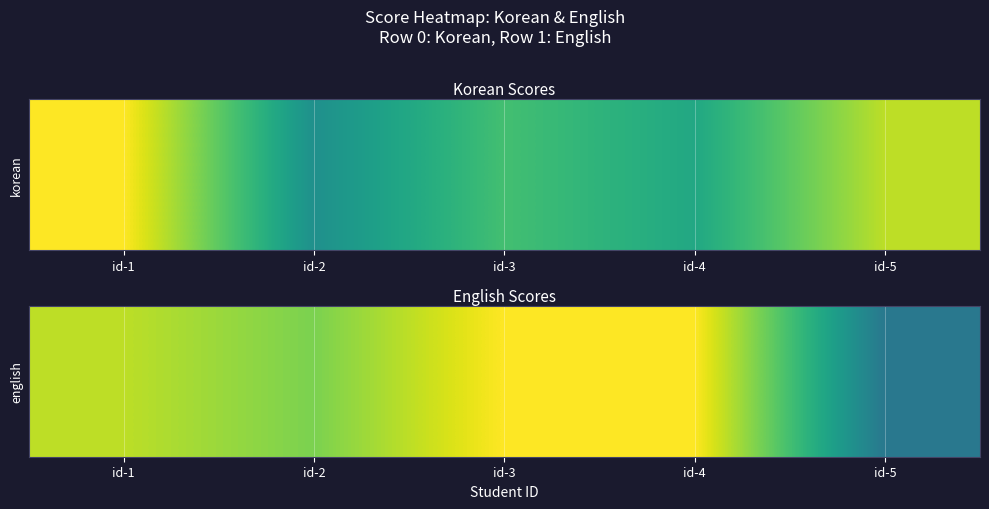

Reading left to right, transcribe all the data shown in this chart.

90	80	100	100	40